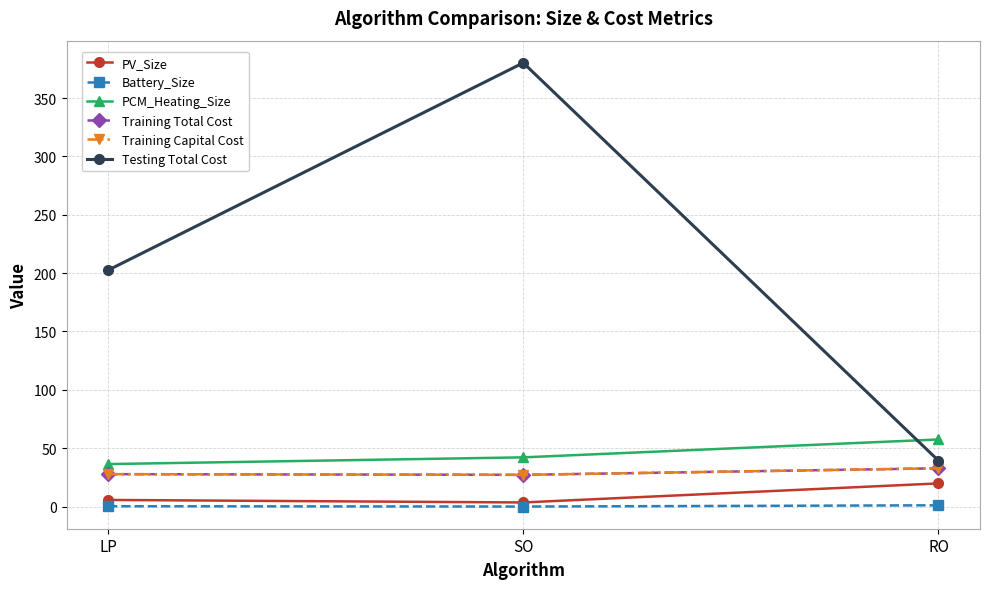

Is this an area chart (filled region under the line)?

No